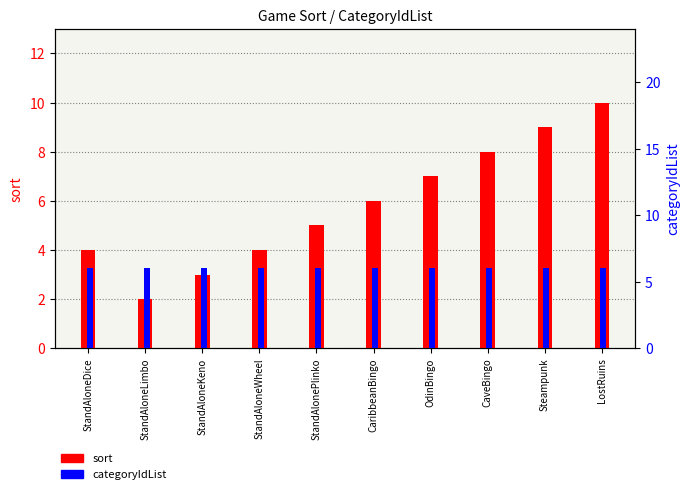

How many groups of bars are there?

10